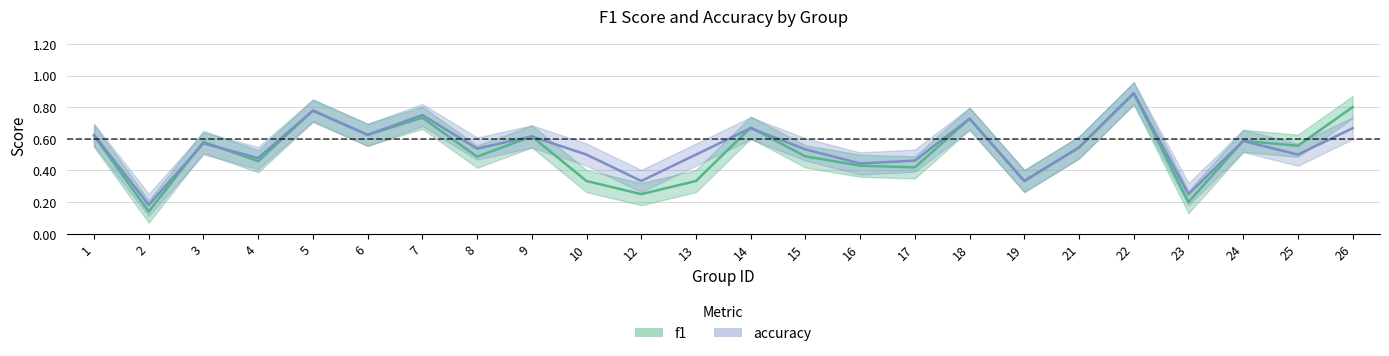

Where is the first local minimum for accuracy?

2